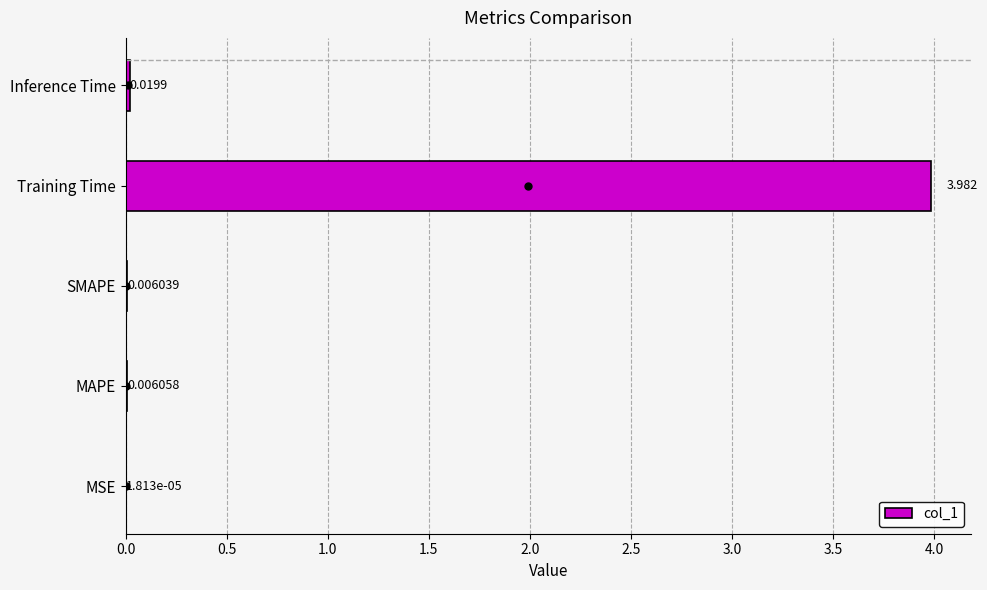

At which label is the value closest to 1?

Inference Time